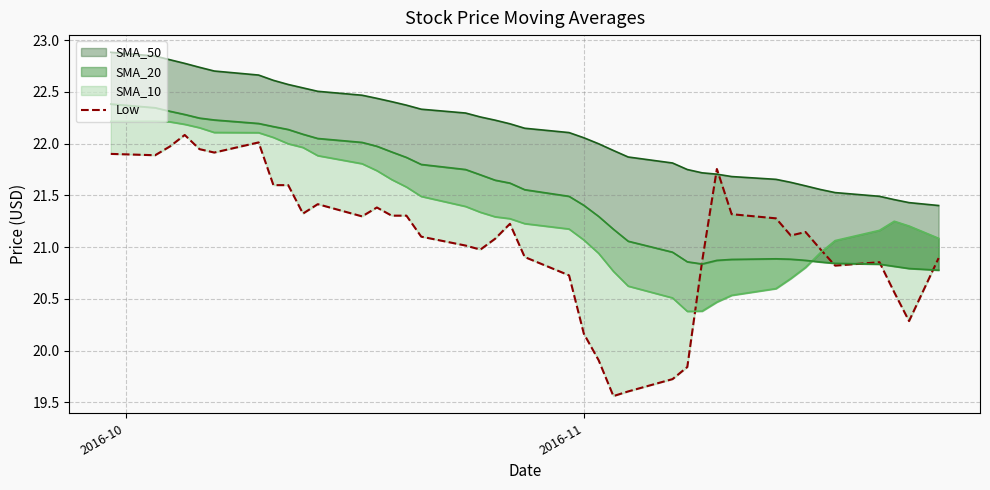

True or false: the data shows 33.1 at 21.

False